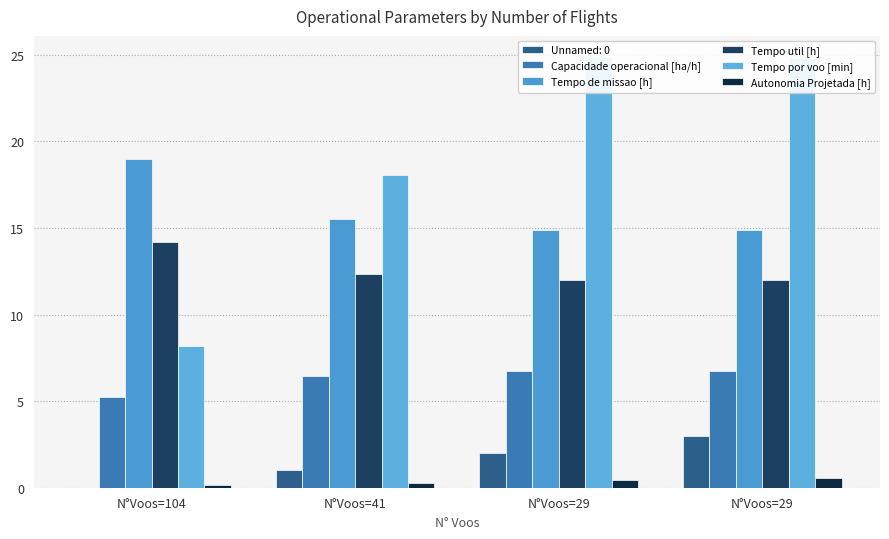

Which has a higher value, N°Voos=41 or N°Voos=104?

N°Voos=41